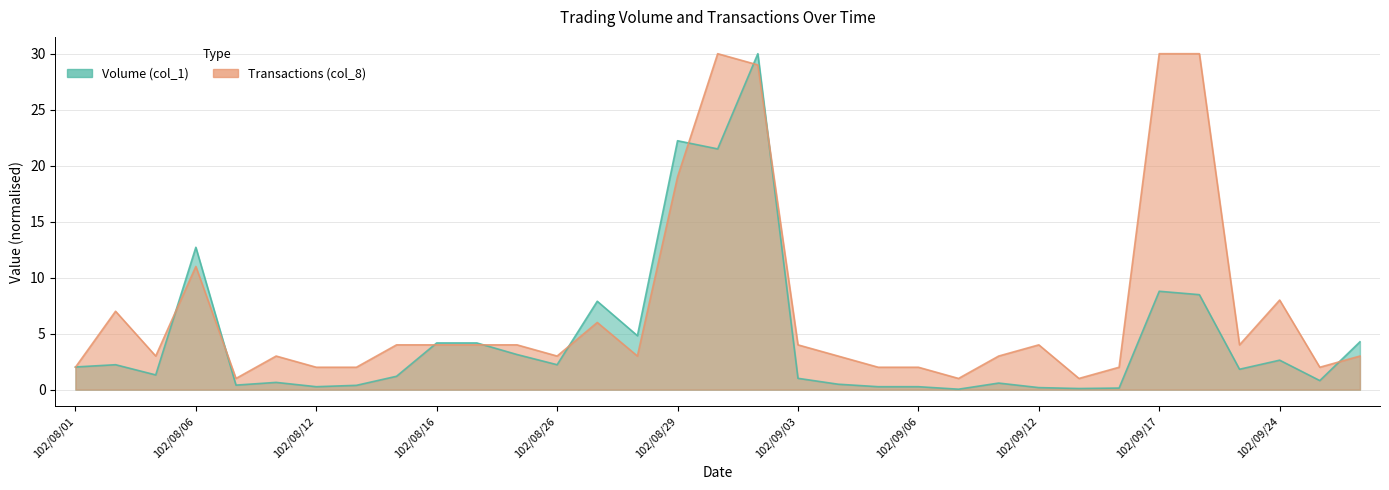

The value of Volume (col_1) at 102/09/02 is 30.0. True or false?

True